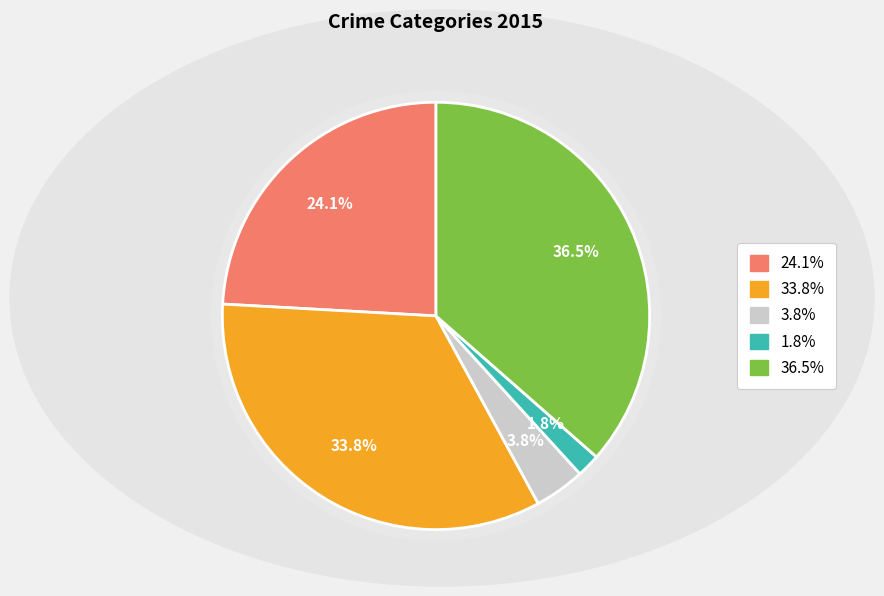

What percentage do Aggravated Battery and Criminal Sexual Assault together represent?

37.6%